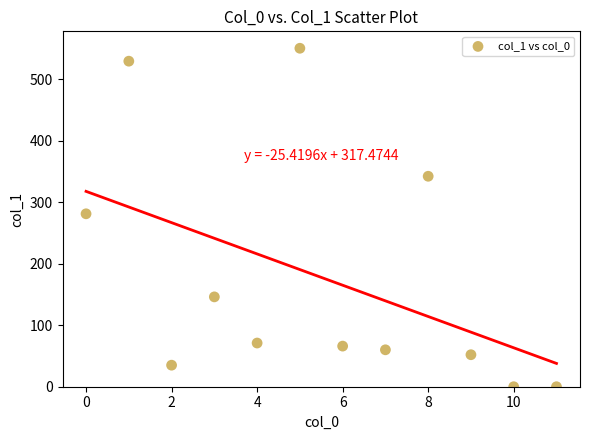

What is the average Y value?

178